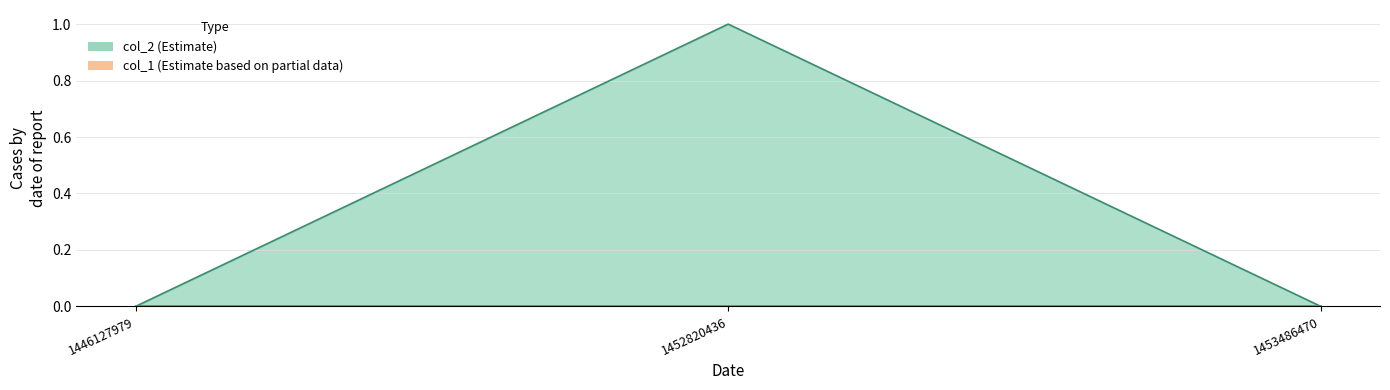

What is the value of the 2nd point from the left?

1